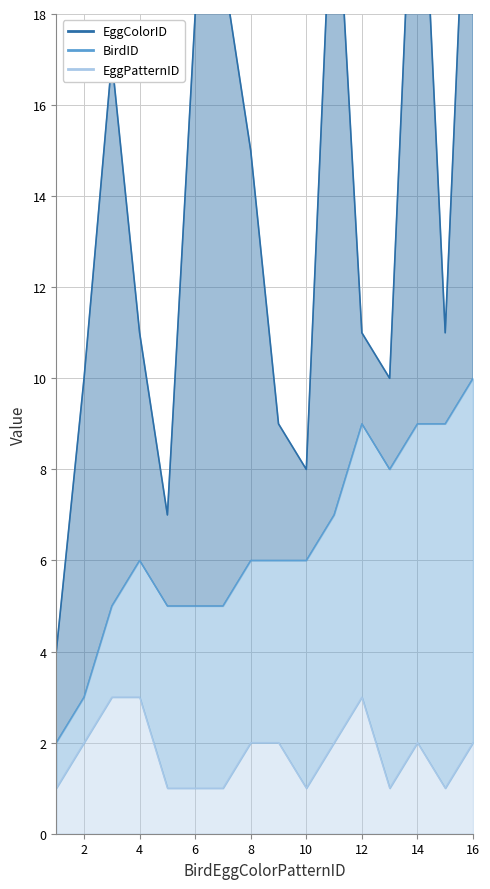

Where is the first local minimum for EggColorID?

5